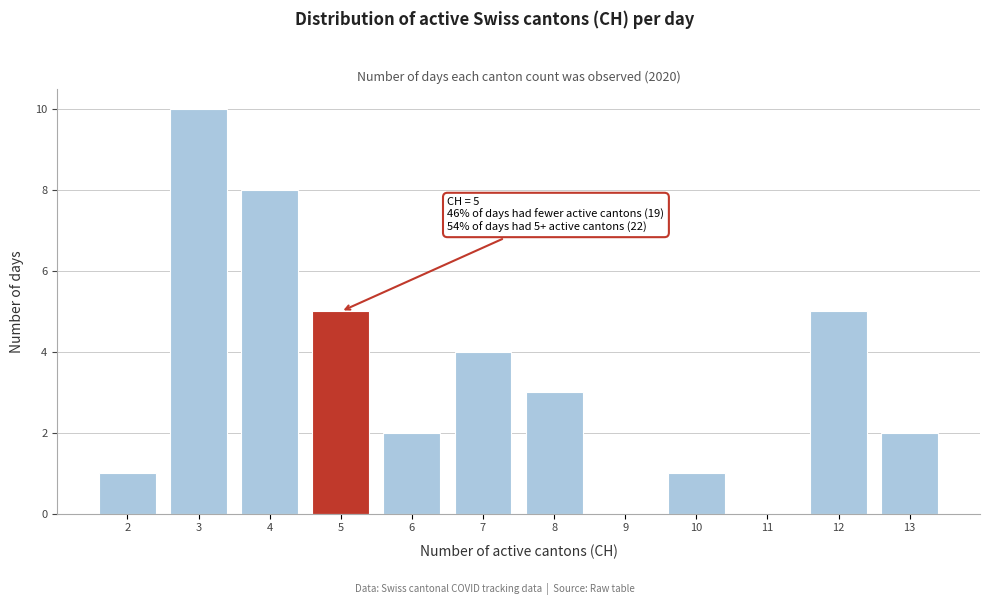

Over which range of the x-axis is the bar tallest?

2.5 to 3.5